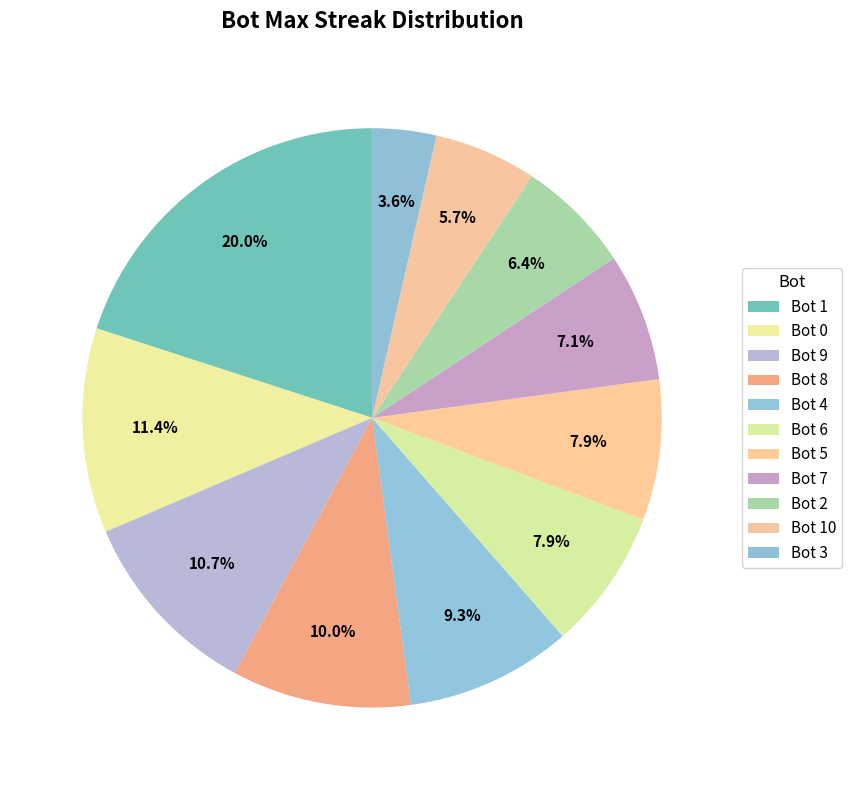

How many segments does this pie chart have?

11